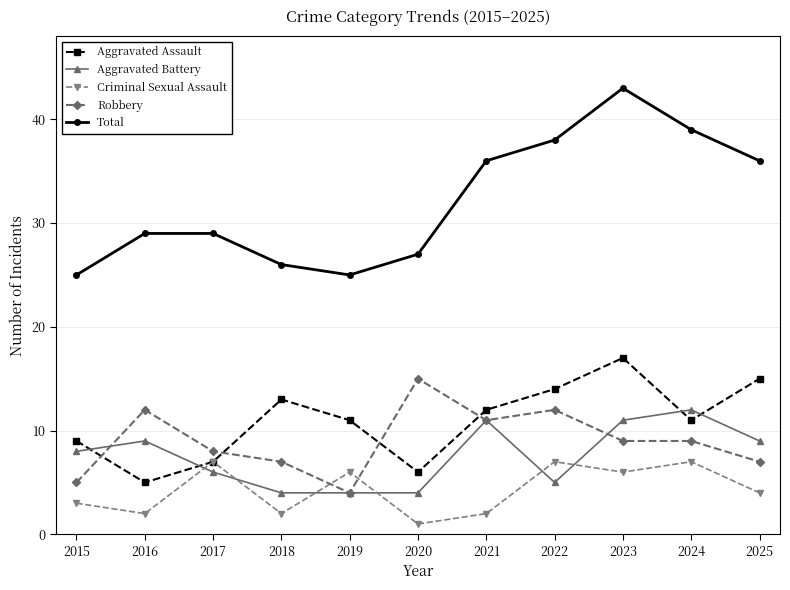

What are all the series names shown in the legend?

Aggravated Assault, Aggravated Battery, Criminal Sexual Assault, Robbery, Total